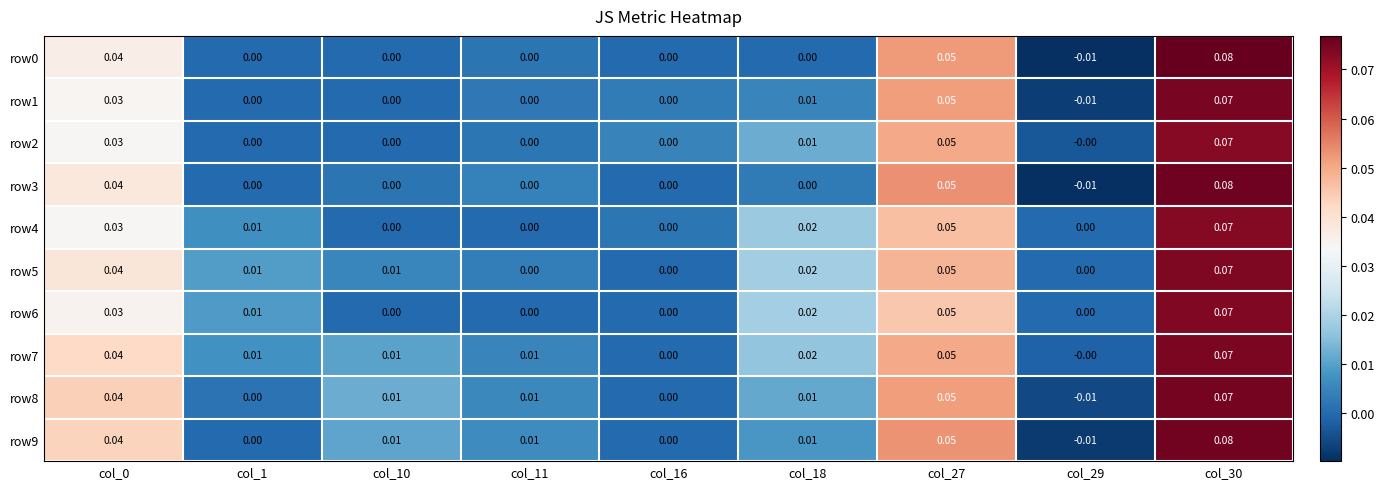

How many series are shown in this chart?

10